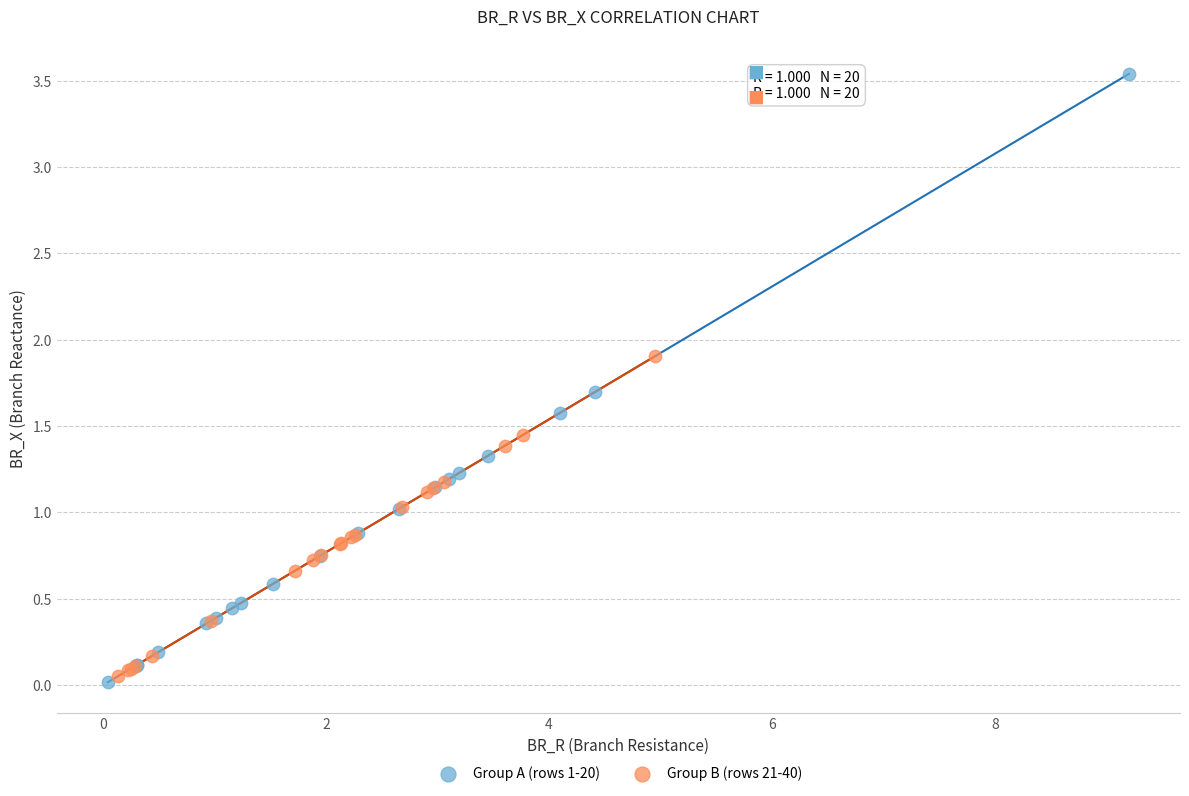

Which series has the largest Y range (max minus min)?

Group A (rows 1-20)